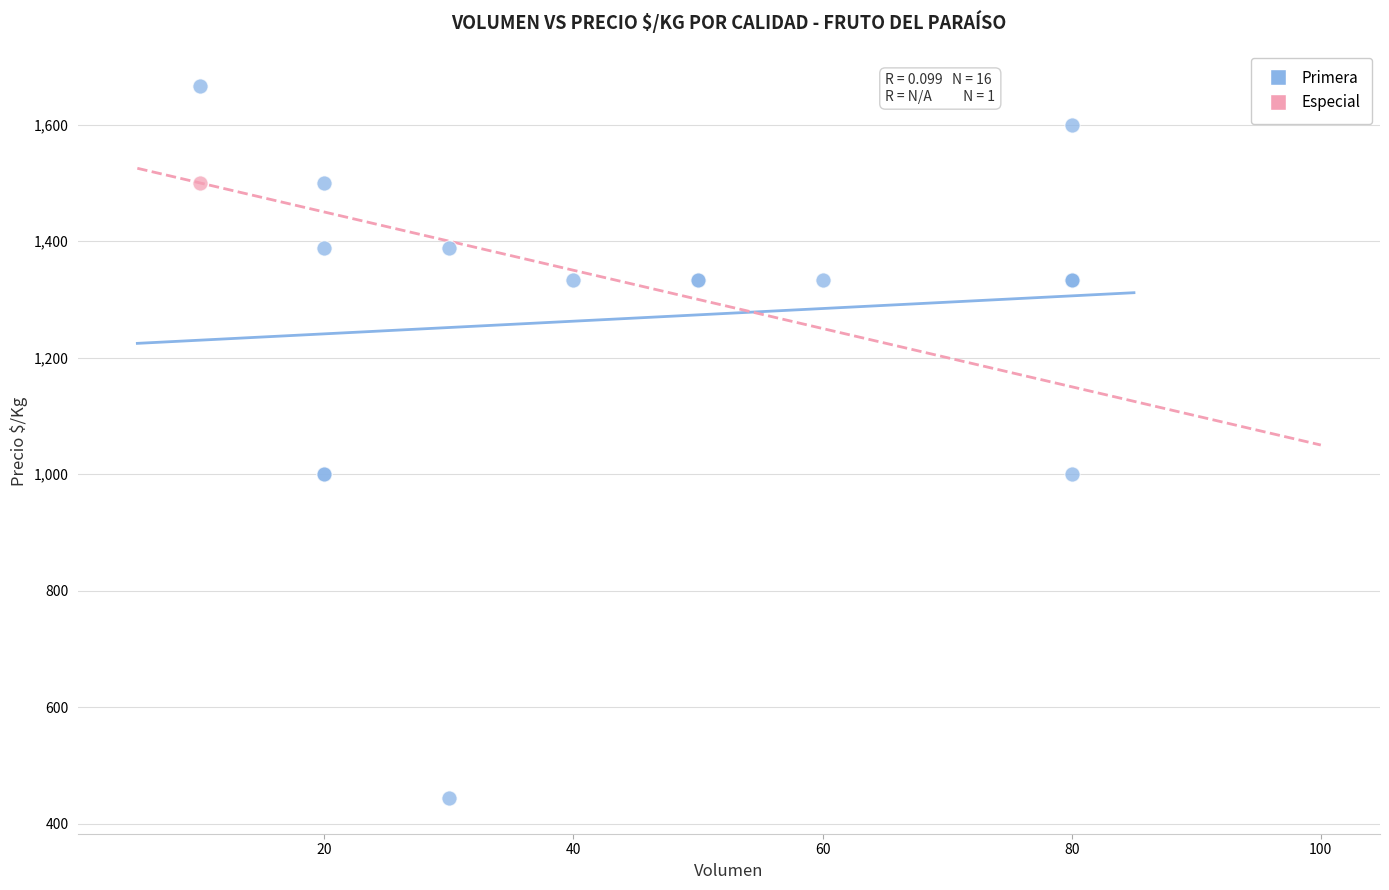

What are all the series names shown in the legend?

Primera, Especial